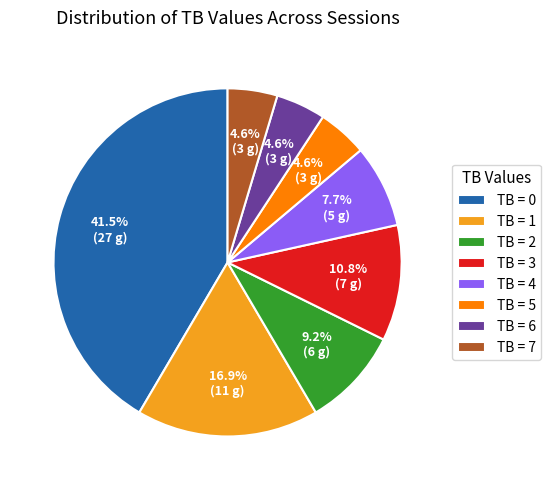

Between TB = 7 and TB = 0, which is larger?

TB = 0